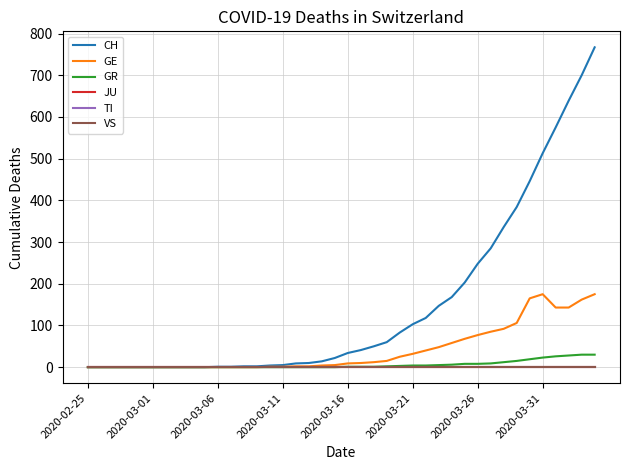

Does the chart display data point markers on the line(s)?

No